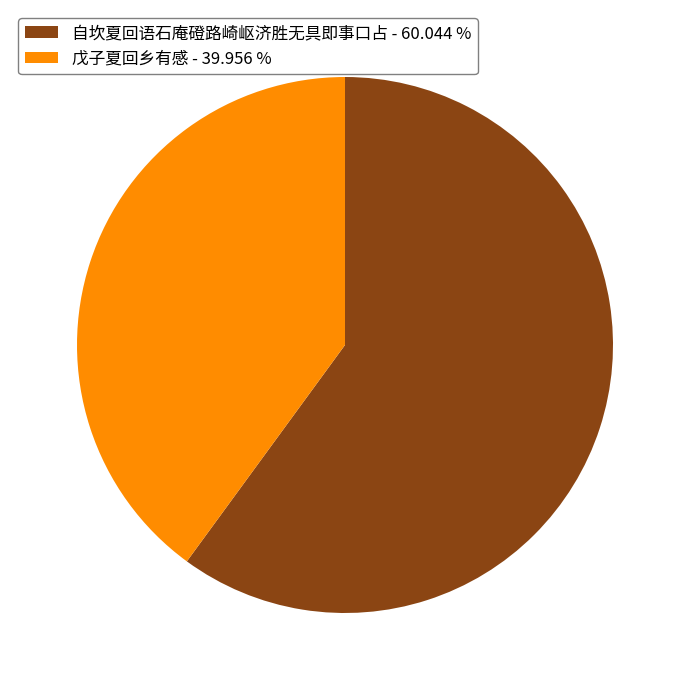

Do 自坎夏回语石庵磴路崎岖济胜无具即事口占 - 60.044 % and 戊子夏回乡有感 - 39.956 % together represent more than half of the pie?

Yes